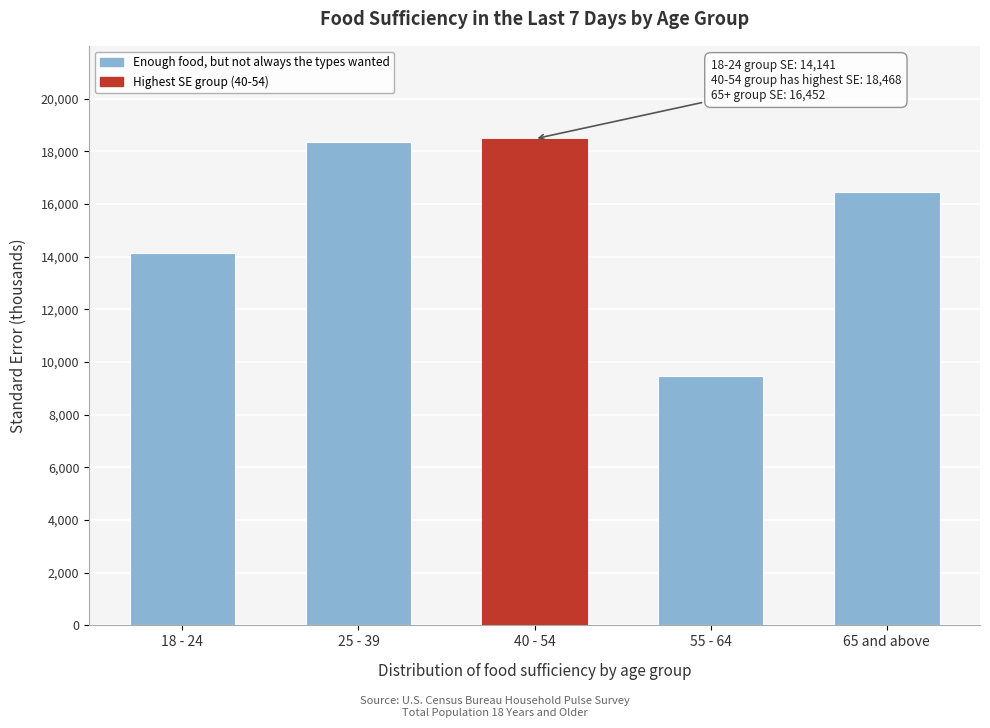

Reading right to left, extract all data points from this chart.

16452.2	9449.1	18468.2	18363.6	14141.3